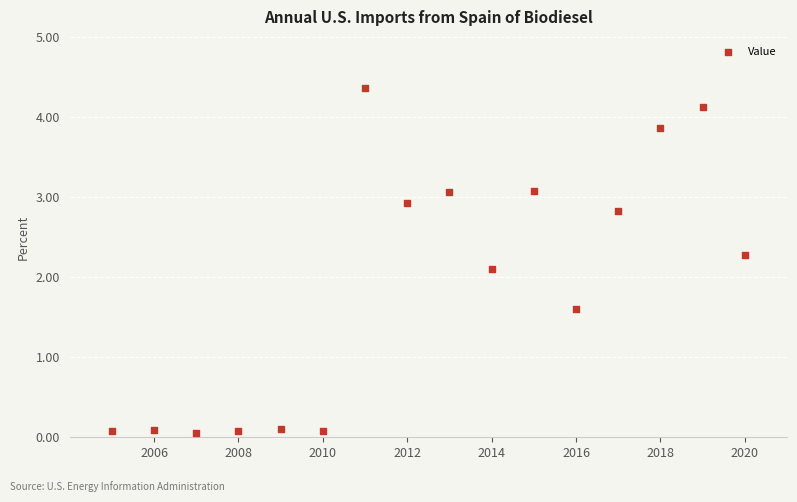

What Y value in the scatter plot is closest to 2?

2.1